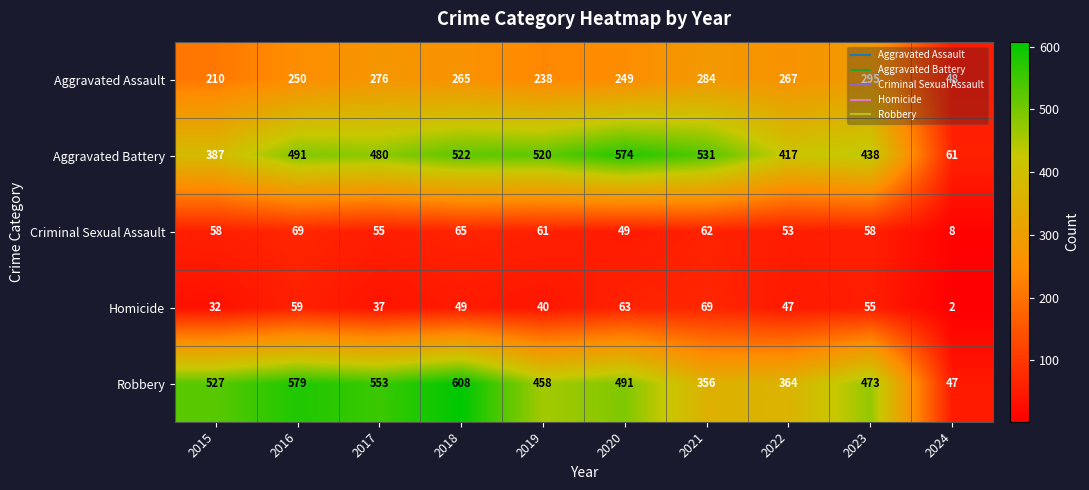

The value of Criminal Sexual Assault at 2023 is 58. True or false?

True